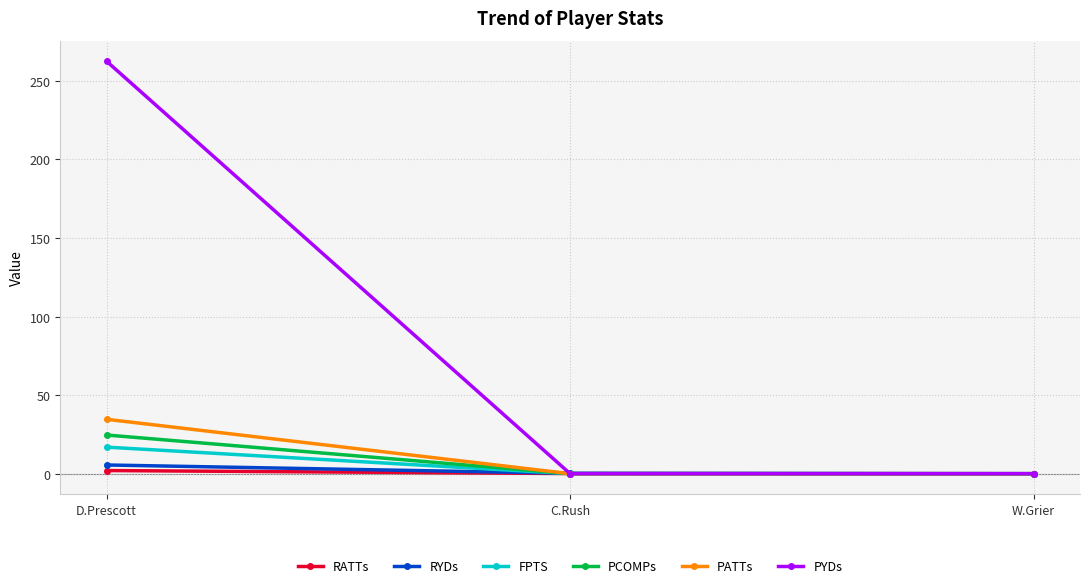

Which series has the largest range (max minus min)?

PYDs